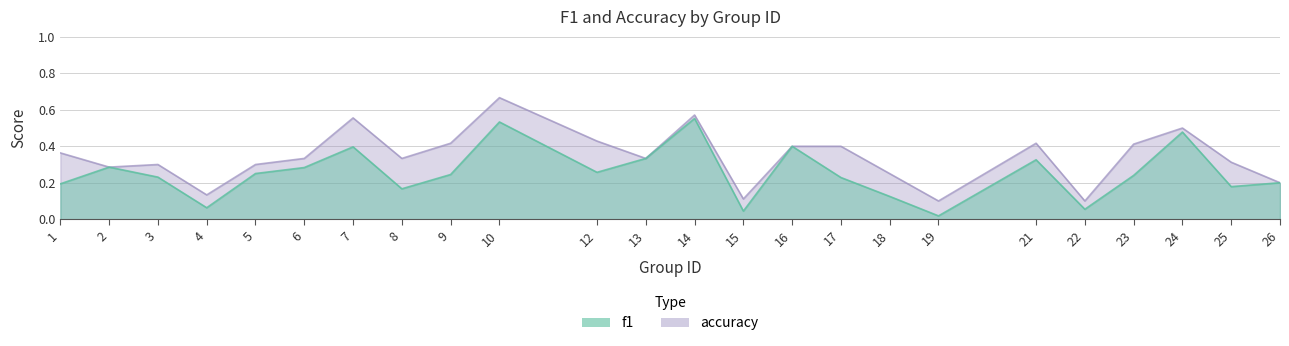

List the series in order of their overall mean, highest first.

accuracy, f1